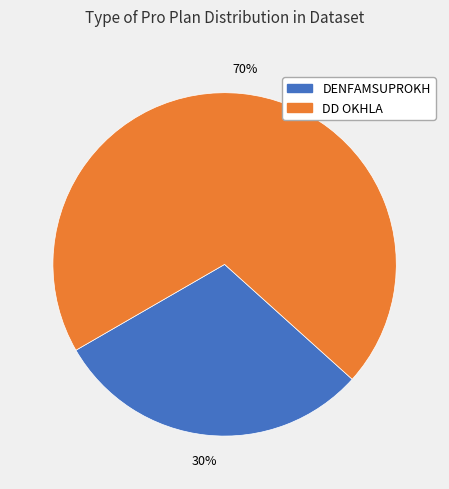

Does DD OKHLA account for over 50% of the chart?

Yes